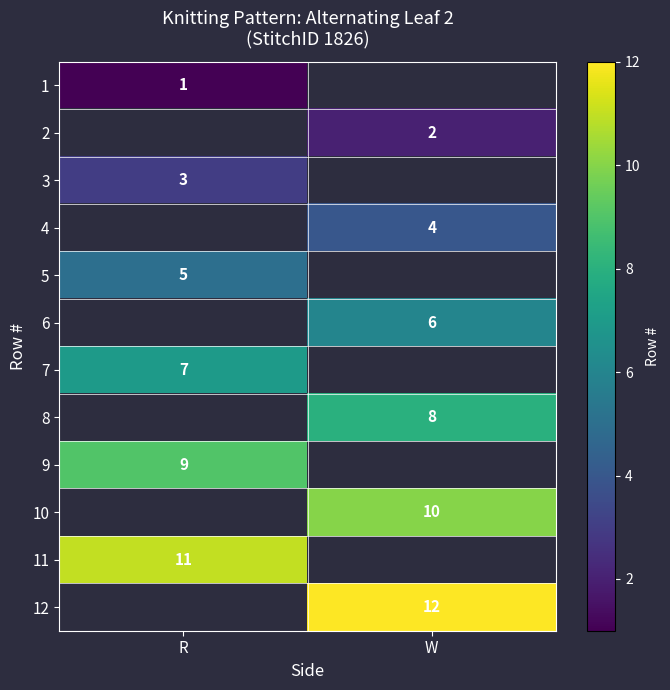

The value of 12 at W is 12. True or false?

True